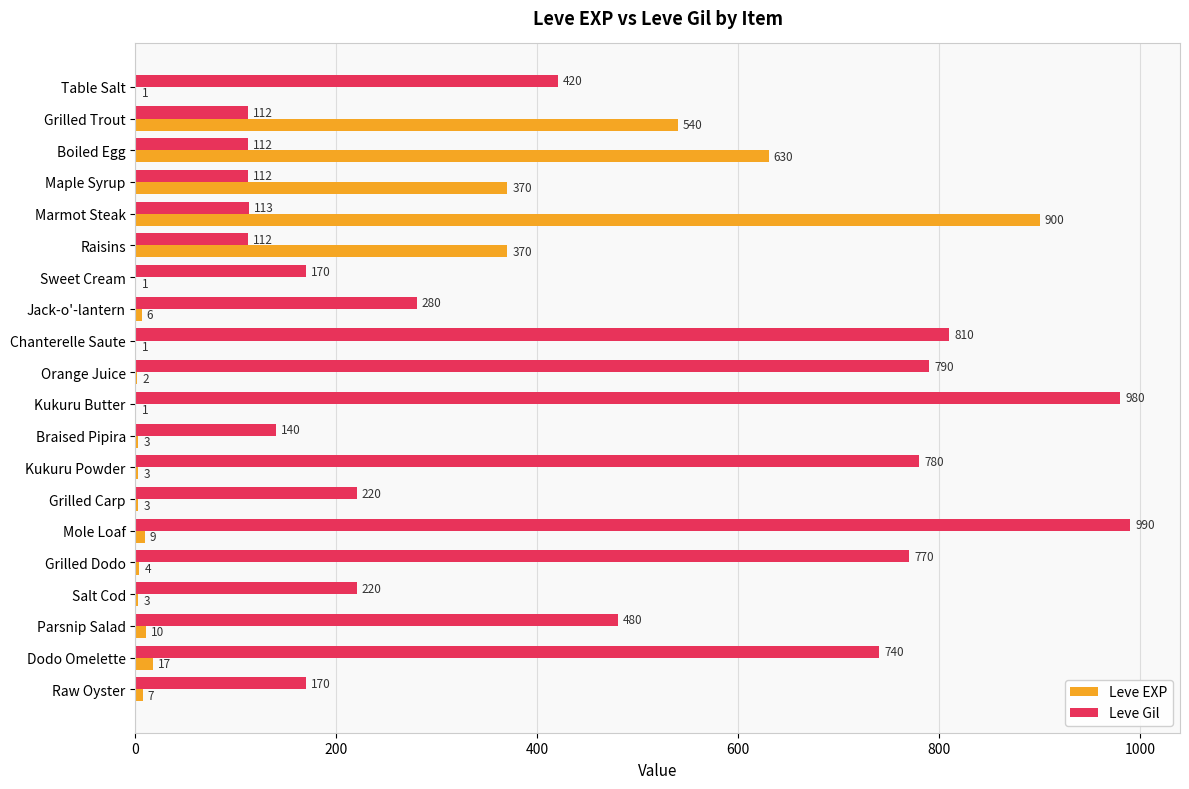

What is the sum of all Leve EXP values?

2881